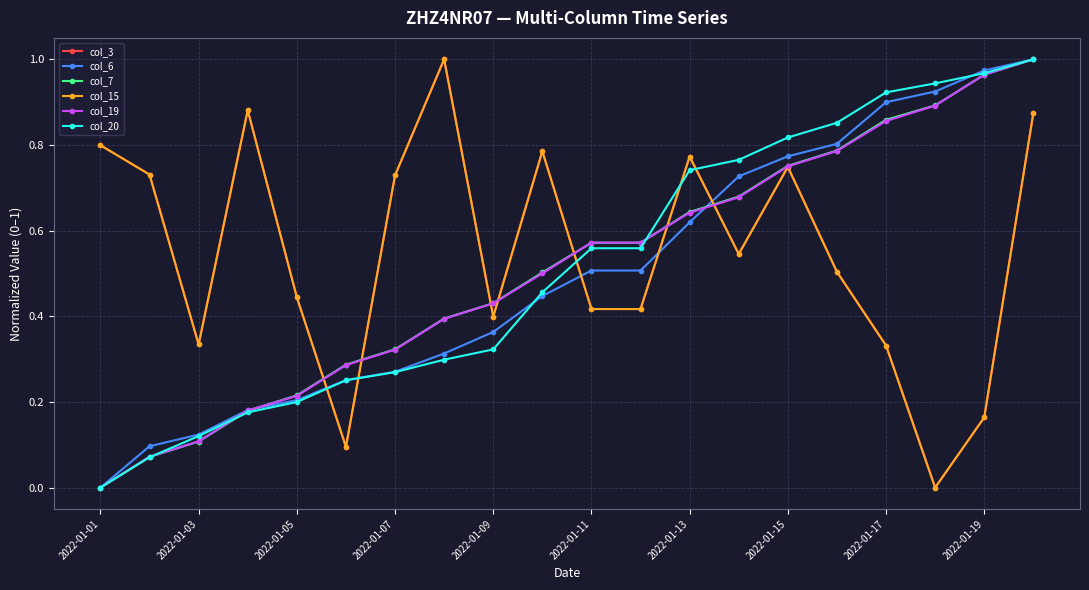

Reading left to right, what are all the values shown in this chart?

col_3: 0.8	0.7	0.3	0.9	0.4	0.1	0.7	1.0	0.4	0.8	0.4	0.4	0.8	0.5	0.7	0.5	0.3	0.0	0.2	0.9
col_6: 0.0	0.1	0.1	0.2	0.2	0.3	0.3	0.3	0.4	0.4	0.5	0.5	0.6	0.7	0.8	0.8	0.9	0.9	1.0	1.0
col_7: 0.0	0.1	0.1	0.2	0.2	0.3	0.3	0.4	0.4	0.5	0.6	0.6	0.6	0.7	0.8	0.8	0.9	0.9	1.0	1.0
col_15: 0.8	0.7	0.3	0.9	0.4	0.1	0.7	1.0	0.4	0.8	0.4	0.4	0.8	0.5	0.7	0.5	0.3	0.0	0.2	0.9
col_19: 0.0	0.1	0.1	0.2	0.2	0.3	0.3	0.4	0.4	0.5	0.6	0.6	0.6	0.7	0.8	0.8	0.9	0.9	1.0	1.0
col_20: 0.0	0.1	0.1	0.2	0.2	0.3	0.3	0.3	0.3	0.5	0.6	0.6	0.7	0.8	0.8	0.9	0.9	0.9	1.0	1.0